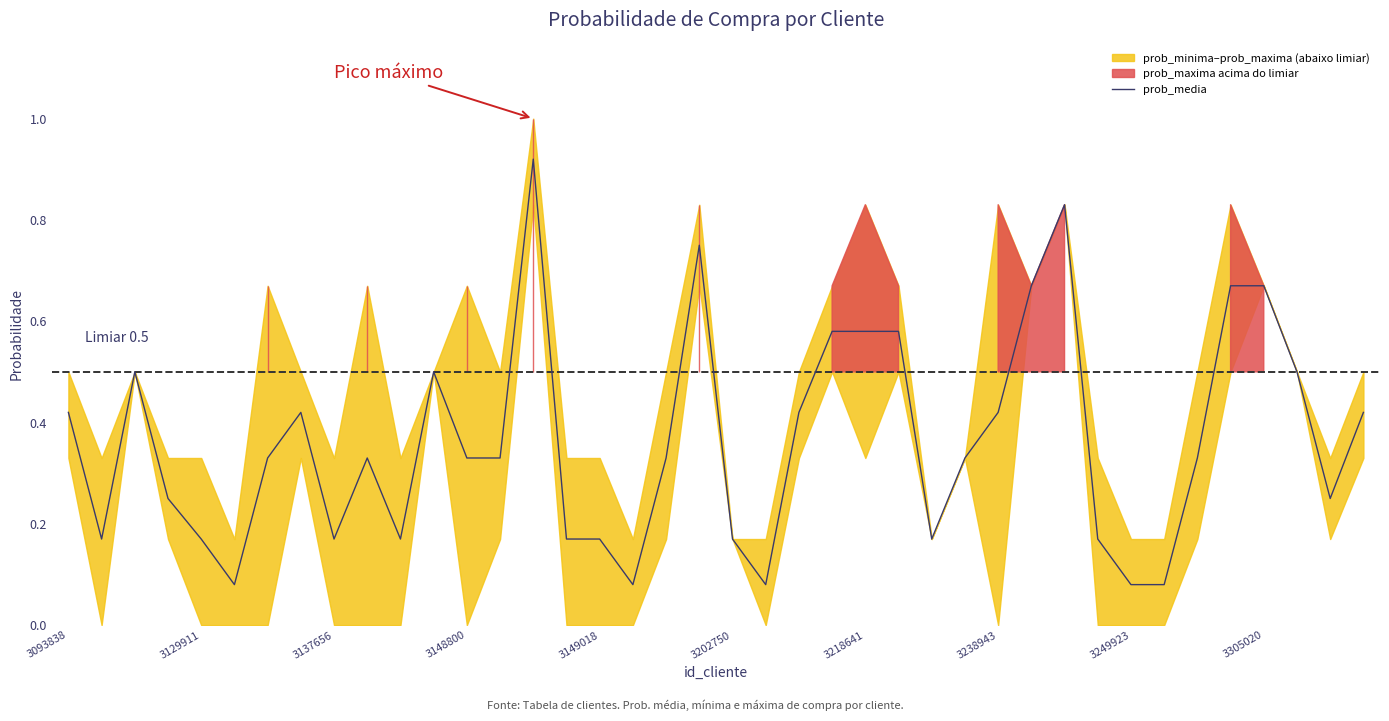

Reading right to left, transcribe all the data shown in this chart.

0.4	0.2	0.5	0.7	0.7	0.3	0.1	0.1	0.2	0.8	0.7	0.4	0.3	0.2	0.6	0.6	0.6	0.4	0.1	0.2	0.8	0.3	0.1	0.2	0.2	0.9	0.3	0.3	0.5	0.2	0.3	0.2	0.4	0.3	0.1	0.2	0.2	0.5	0.2	0.4